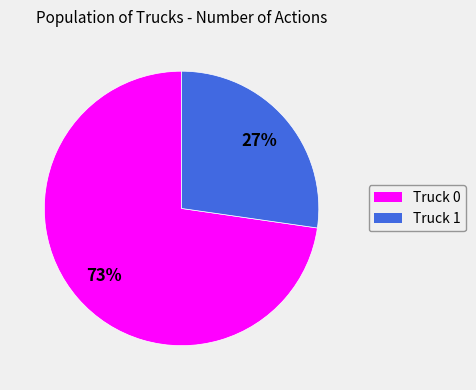

Is there a majority slice in this chart?

Yes